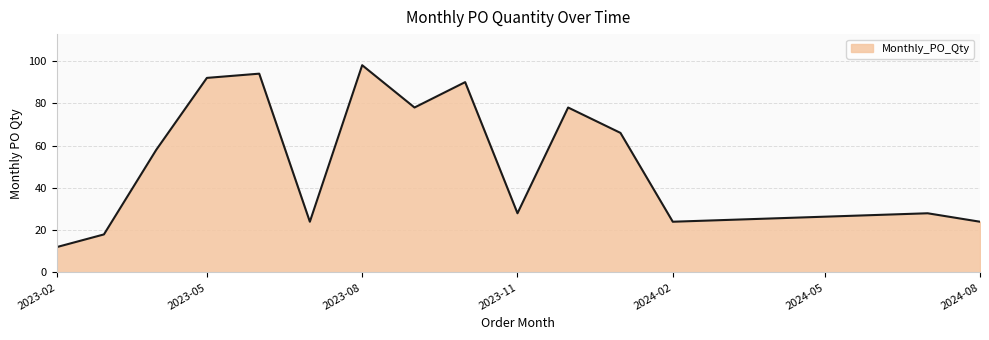

Reading right to left, what are all the values shown in this chart?

24	28	24	66	78	28	90	78	98	24	94	92	58	18	12